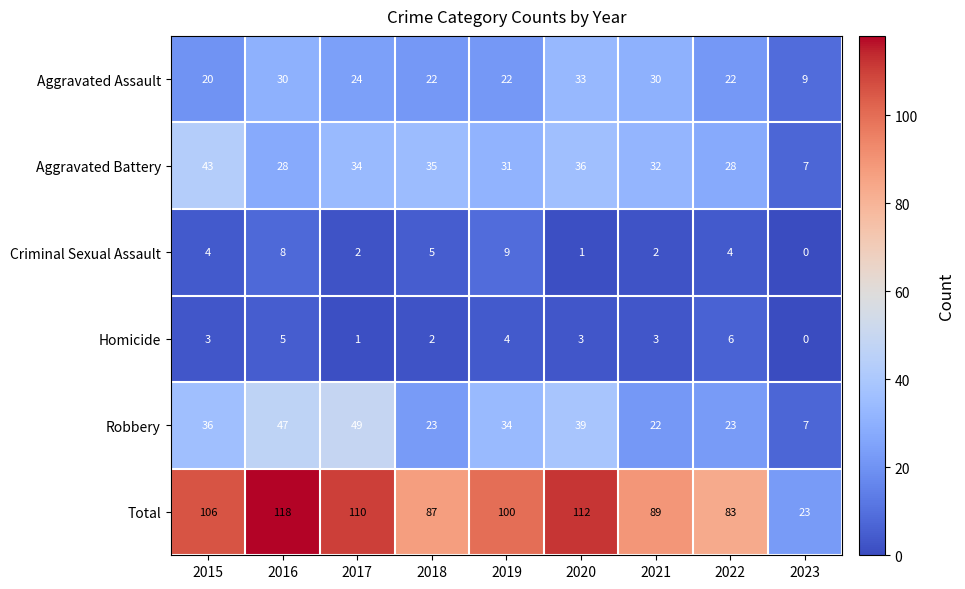

What is the greatest value displayed?

118